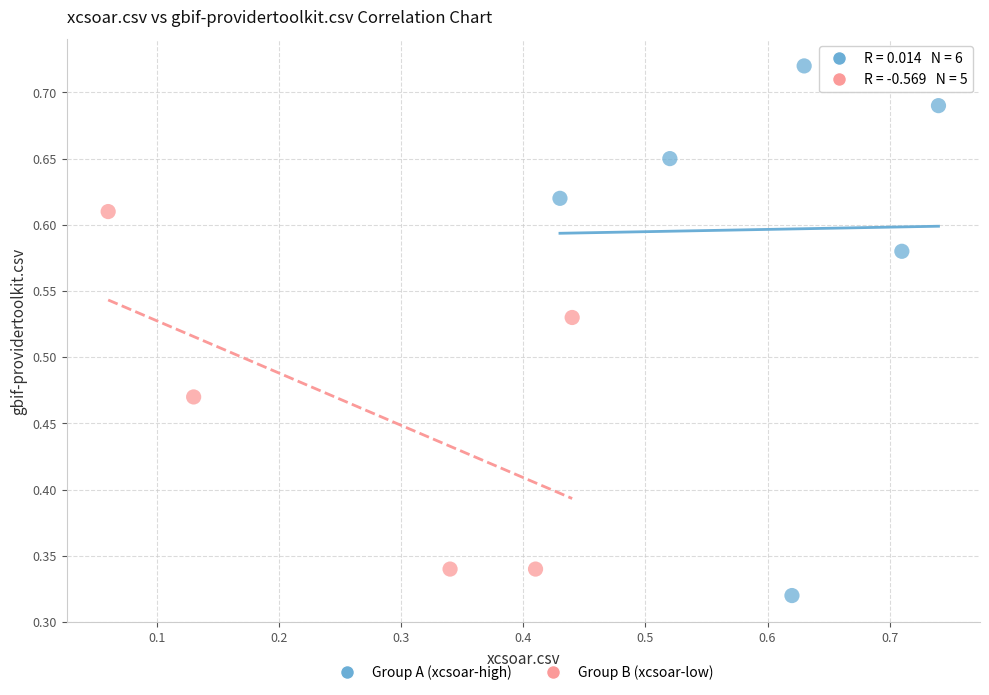

Which series contains the highest Y value?

Group A (xcsoar-high)